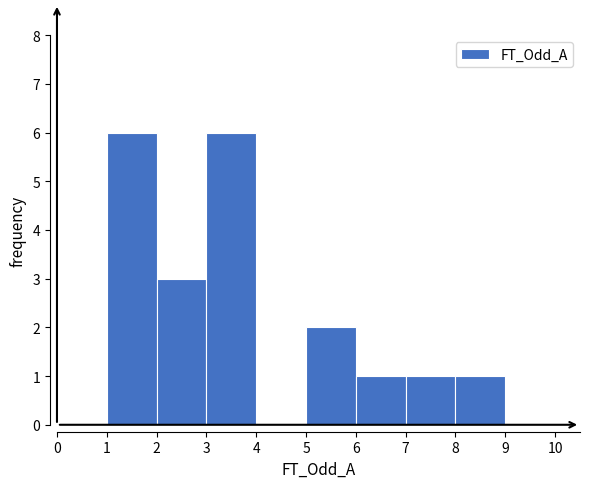

Reading left to right, list every bar in this chart as the range it spans on the x-axis followed by its height. The values are not printed on the chart, so give them approximately, as read against the axis.

0 to 1: 0
1 to 2: 6
2 to 3: 3
3 to 4: 6
4 to 5: 0
5 to 6: 2
6 to 7: 1
7 to 8: 1
8 to 9: 1
9 to 10: 0